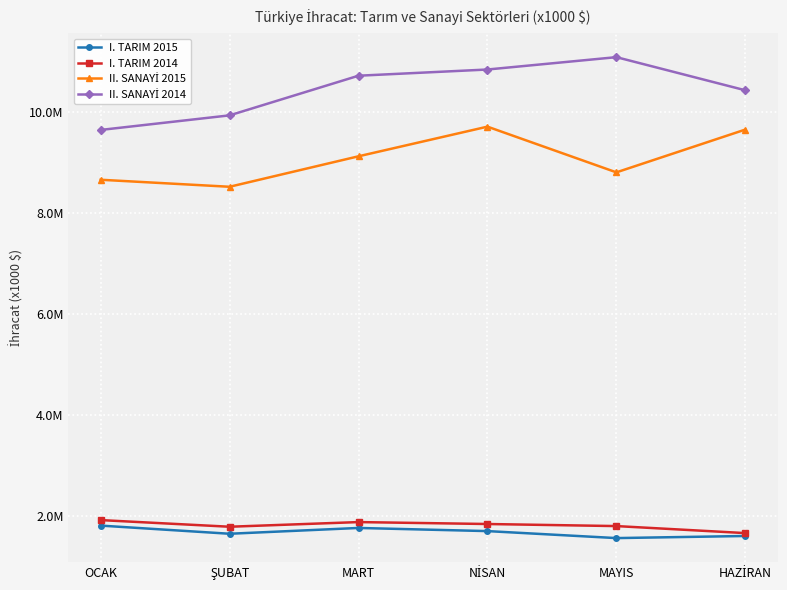

True or false: II. SANAYİ 2014 and I. TARIM 2015 intersect in this chart.

False